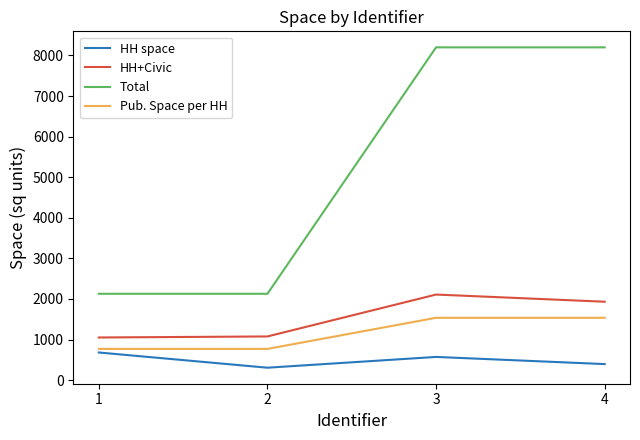

List the series in order of their peak value, lowest first.

HH space, Pub. Space per HH, HH+Civic, Total